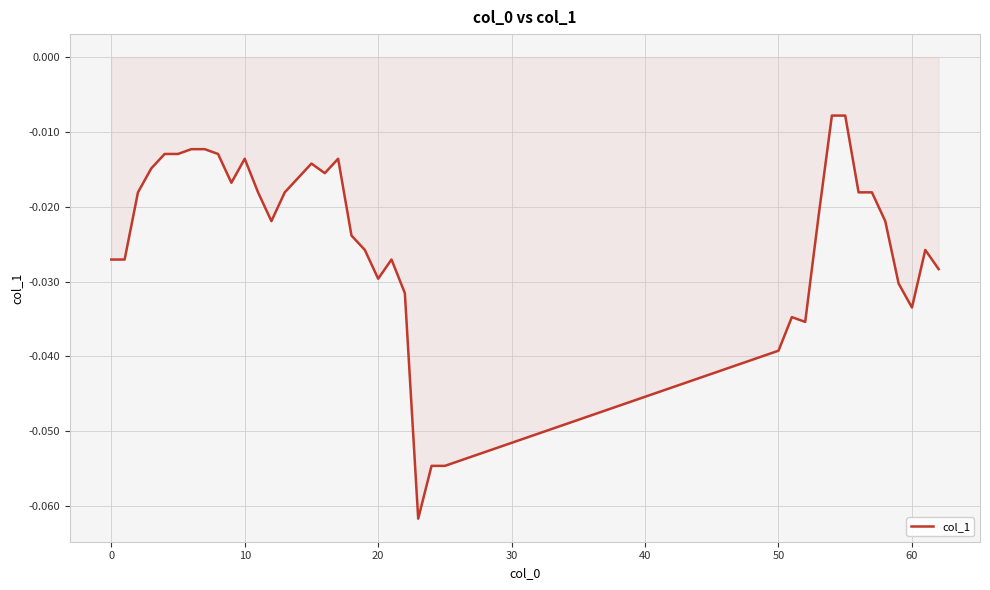

How many points are higher than both their immediate neighbors (excluding endpoints)?

6